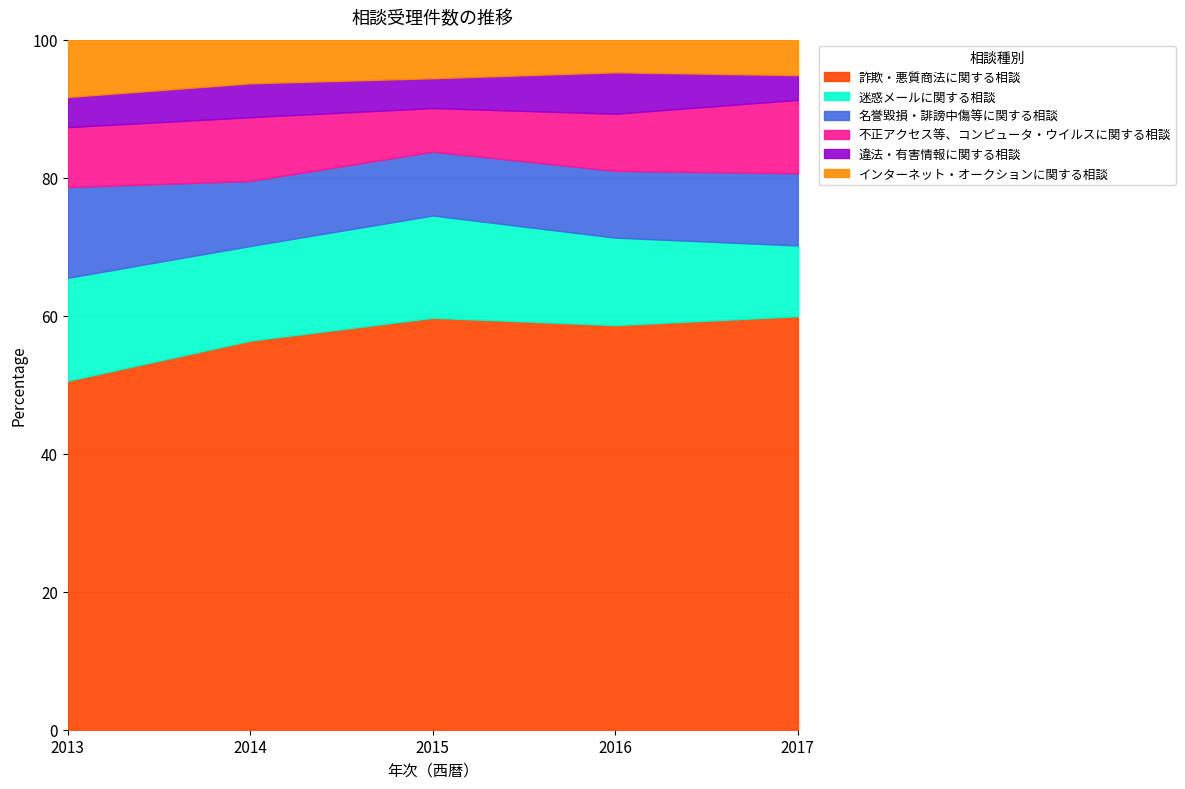

What is the total value across all series at 2015?

100.0